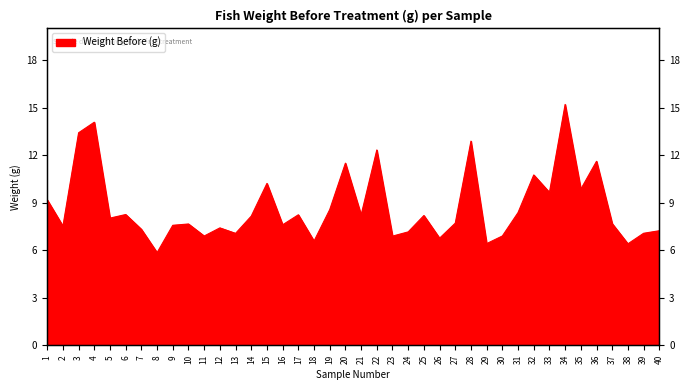

Reading right to left, transcribe all the data shown in this chart.

7.2	7.1	6.4	7.7	11.6	9.9	15.2	9.7	10.8	8.4	6.9	6.4	12.9	7.7	6.8	8.2	7.2	6.9	12.3	8.2	11.5	8.6	6.6	8.2	7.6	10.2	8.2	7.1	7.4	6.9	7.7	7.6	5.9	7.3	8.3	8.0	14.1	13.4	7.5	9.2